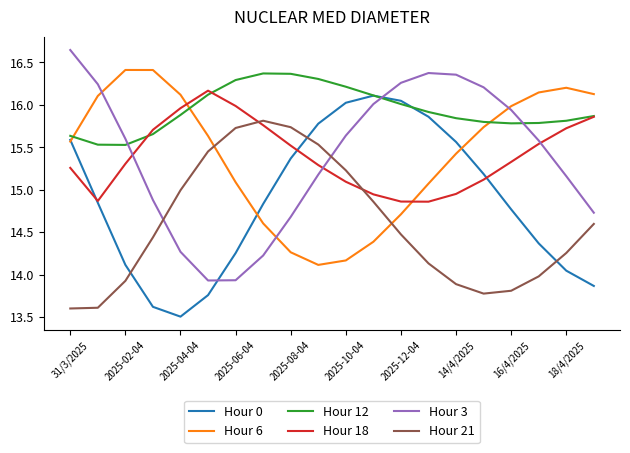

True or false: Hour 12 and Hour 21 intersect in this chart.

False